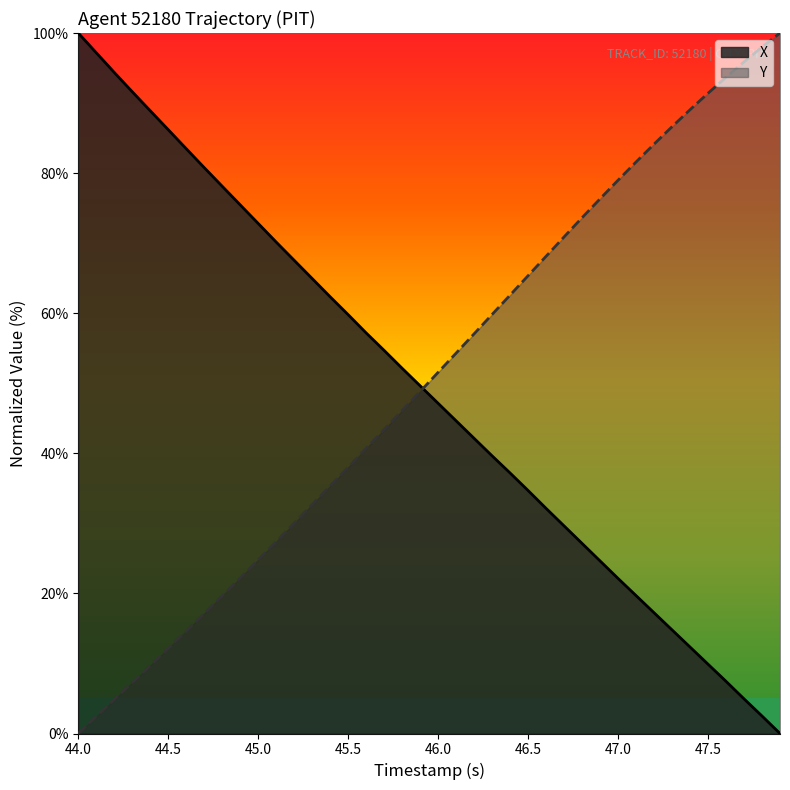

At 45.0, list the series in order from largest to smallest.

X, Y